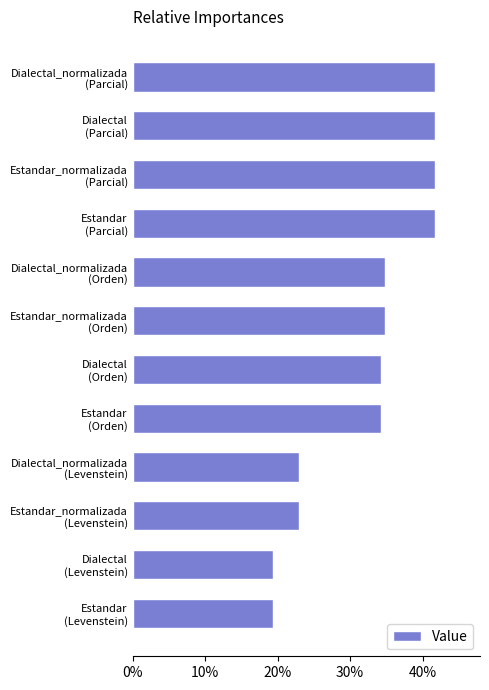

What is the maximum value shown in the chart?

41.7